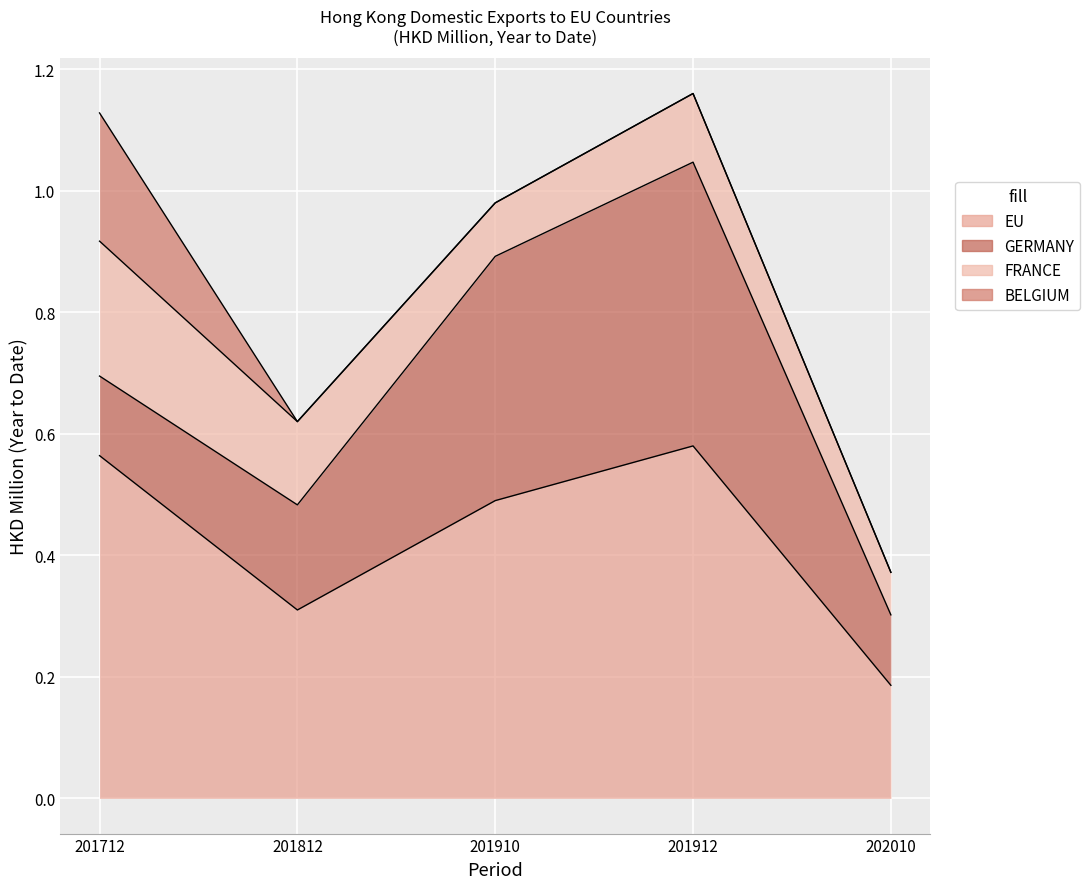

Which series has the largest total across all categories?

EU